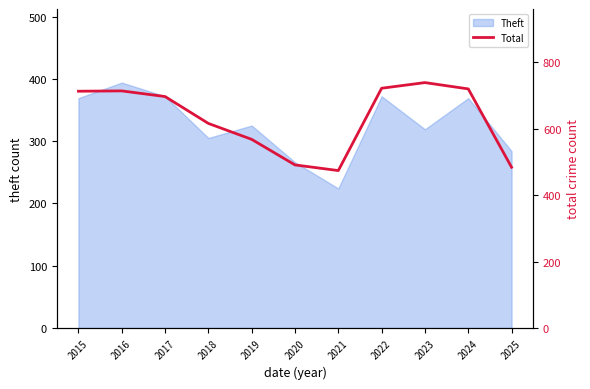

What is the highest value of the Theft series?

394